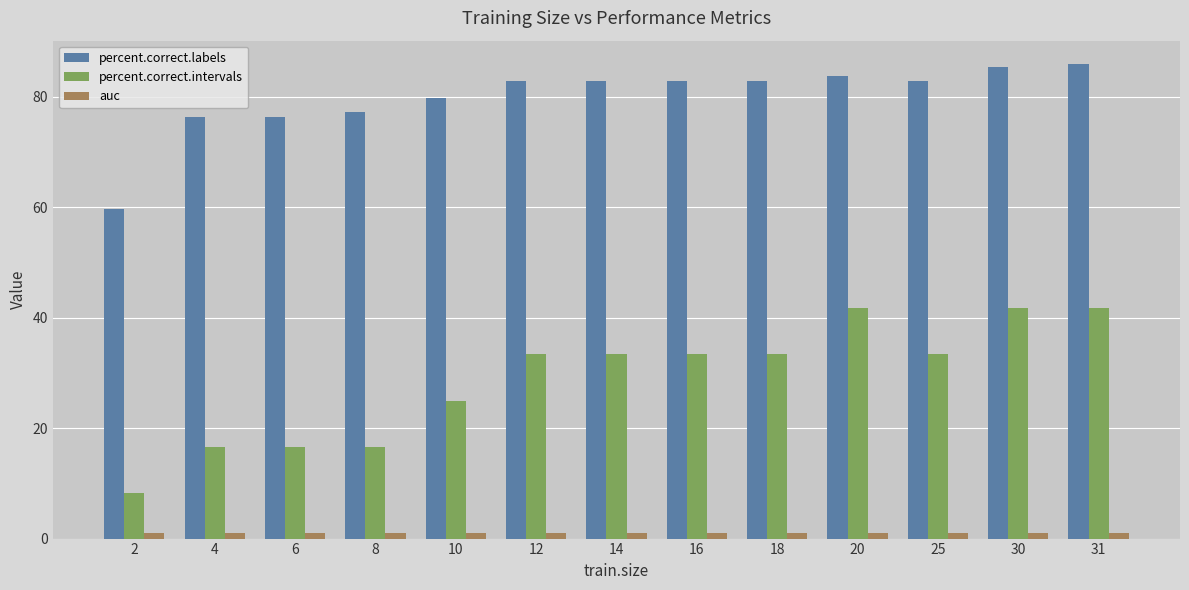

Which series has the largest range (max minus min)?

percent.correct.intervals